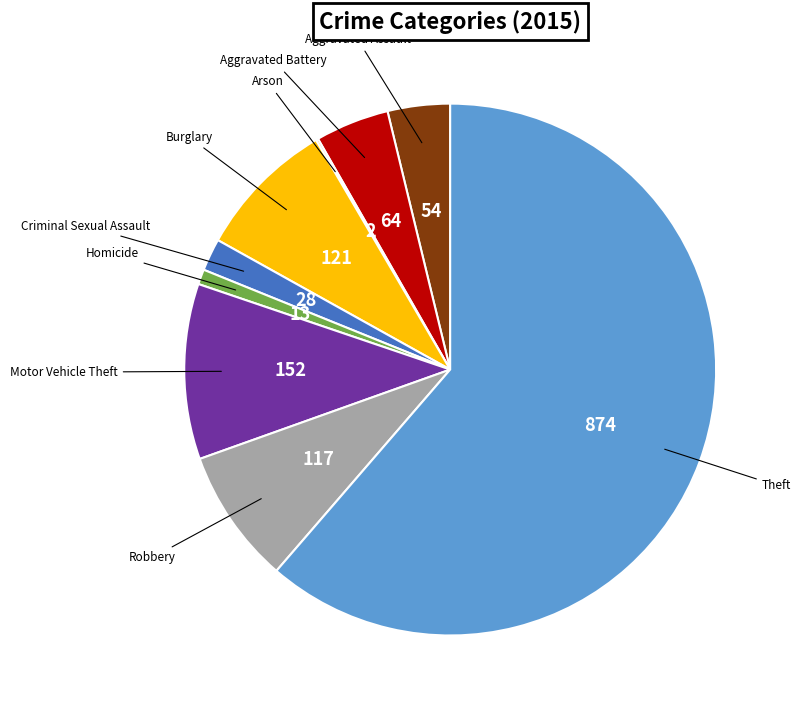

Does any single category account for the majority?

Yes